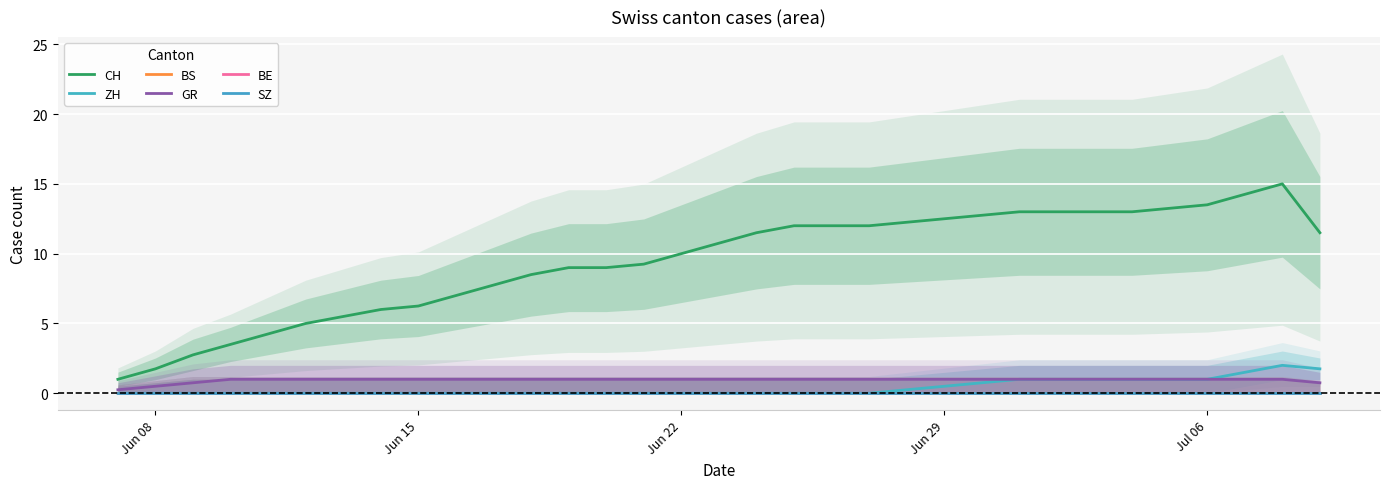

True or false: BS and ZH intersect in this chart.

False